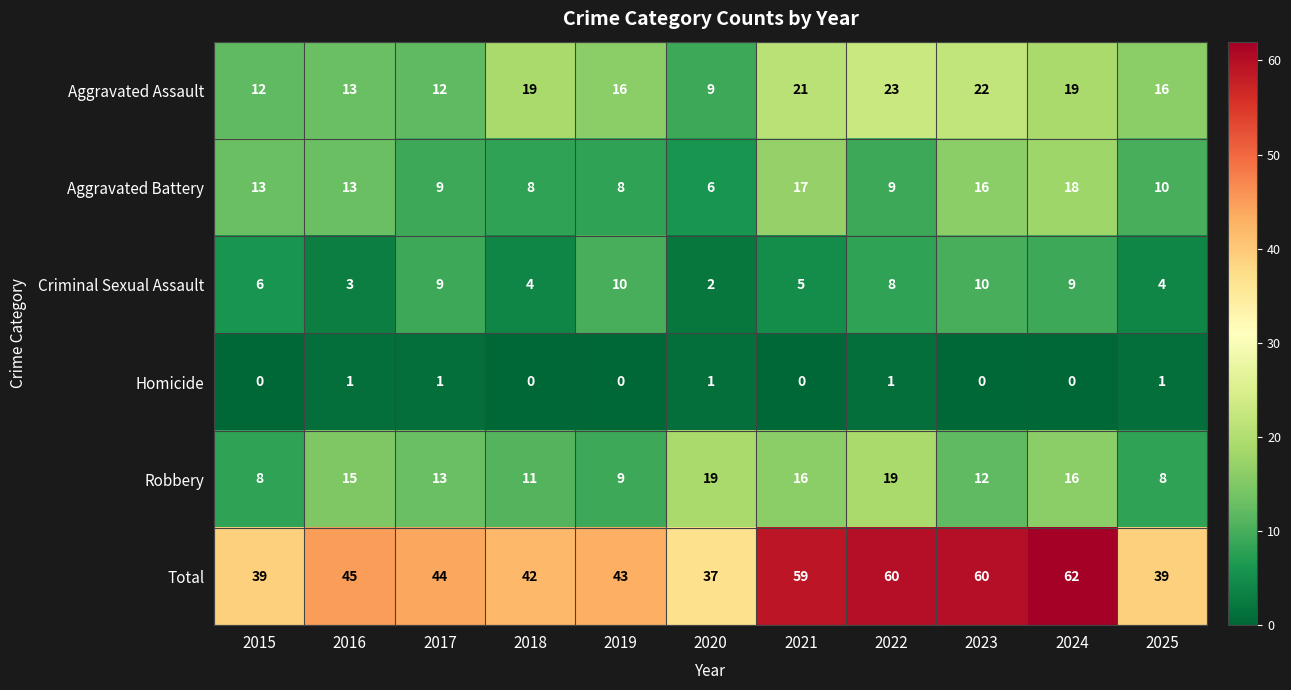

Which series has the widest spread of values?

Total